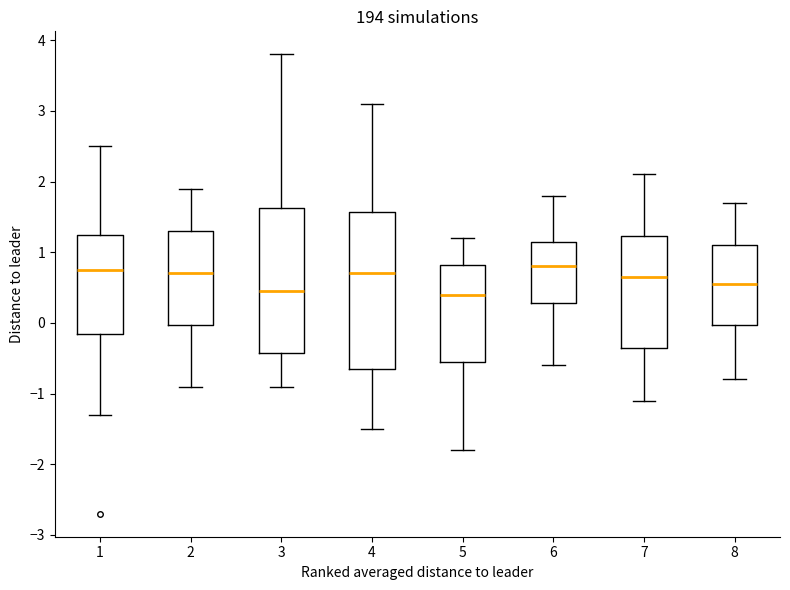

Reading left to right, read every box against the y-axis: the position of its median line, the range the box covers, and the ends of its whiskers. The values are not printed on the chart, so give them approximately, as read against the axis.

1: median 0.8, box -0.1 to 1.3, whiskers -1.3 to 2.5
2: median 0.7, box 0.0 to 1.3, whiskers -0.9 to 1.9
3: median 0.5, box -0.4 to 1.6, whiskers -0.9 to 3.8
4: median 0.7, box -0.6 to 1.6, whiskers -1.5 to 3.1
5: median 0.4, box -0.5 to 0.8, whiskers -1.8 to 1.2
6: median 0.8, box 0.3 to 1.2, whiskers -0.6 to 1.8
7: median 0.7, box -0.3 to 1.2, whiskers -1.1 to 2.1
8: median 0.6, box 0.0 to 1.1, whiskers -0.8 to 1.7